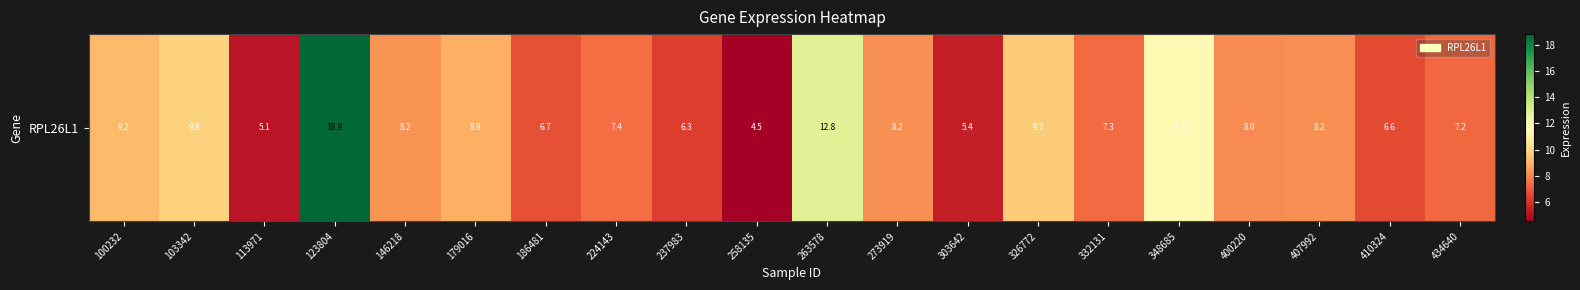

Which category has the highest value across all series?

123804